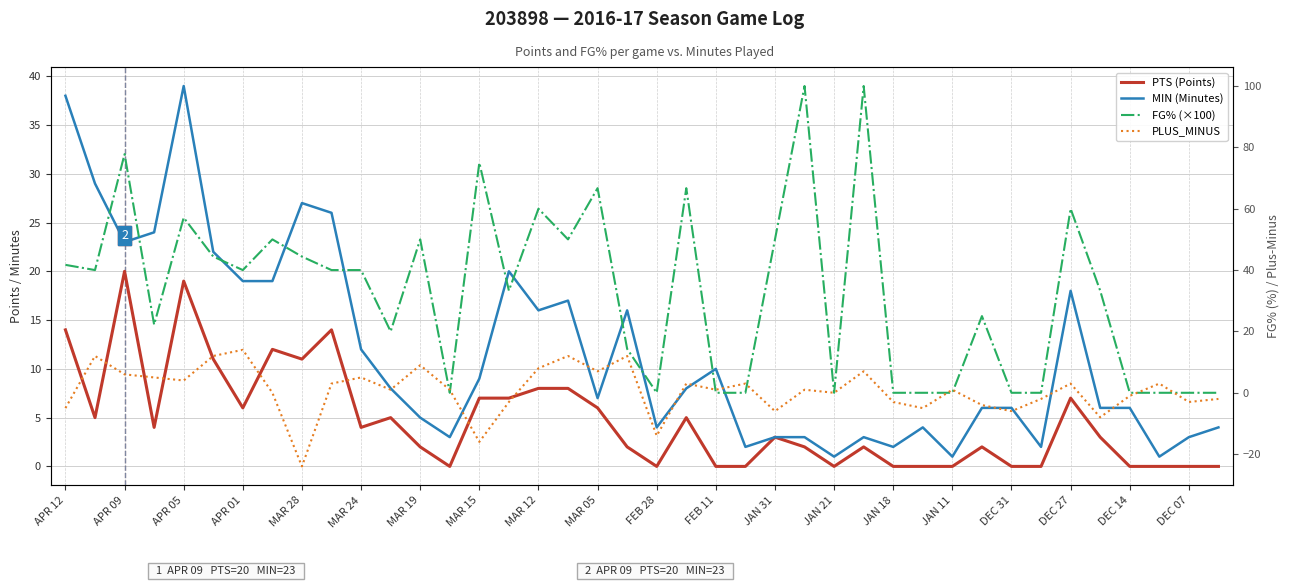

What is the value of the PLUS_MINUS point at the 3rd from the left?

6.0